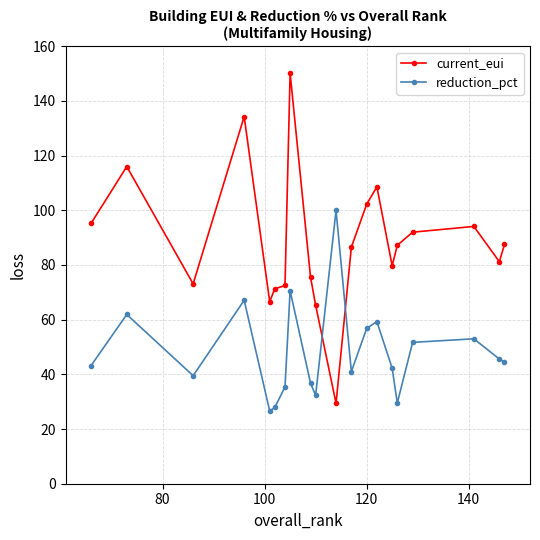

Which series has the largest range (max minus min)?

current_eui